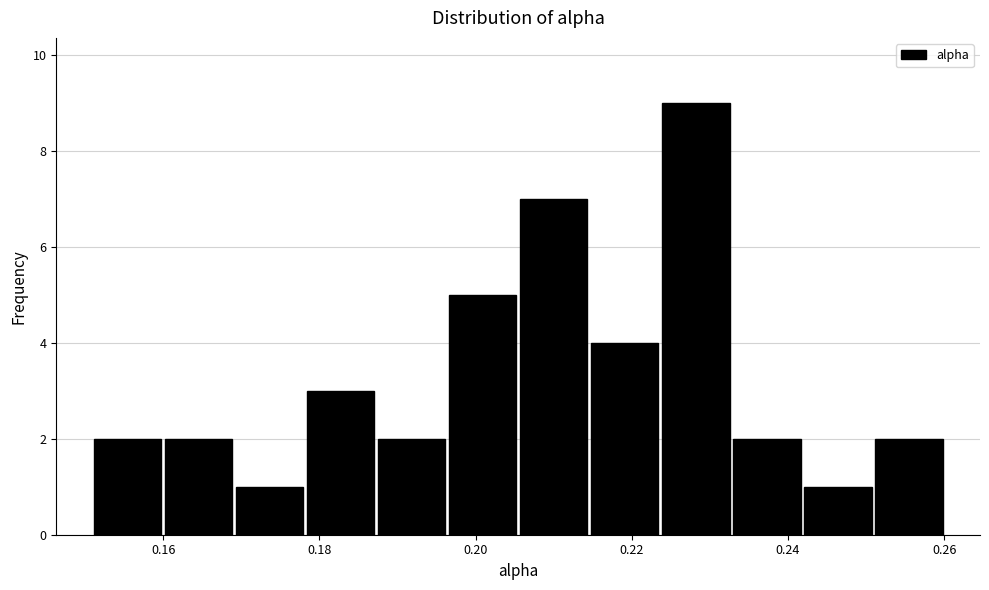

How tall is the bar that spans 0.250 to 0.260 on the x-axis? Neither the bar edges nor the heights are printed on the chart, so give them approximately, as read against the axes.

2